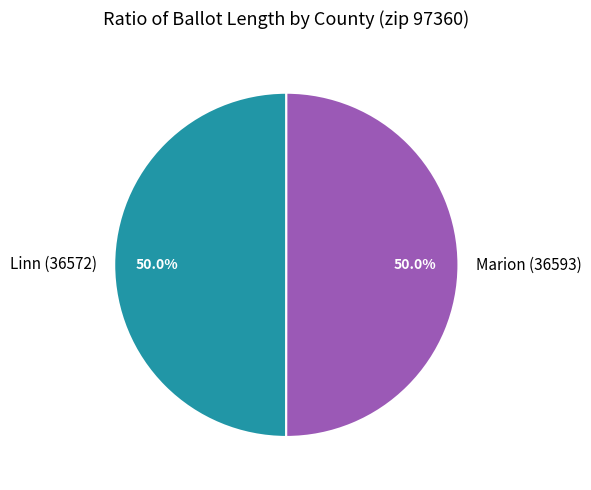

To the nearest percent, what is the combined percentage of Marion (36593) and Linn (36572)?

100%